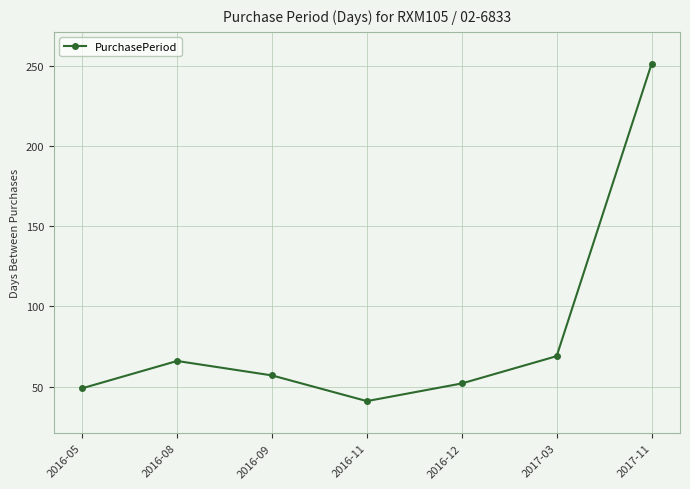

True or false: the data shows 52 at 2016-12.

True